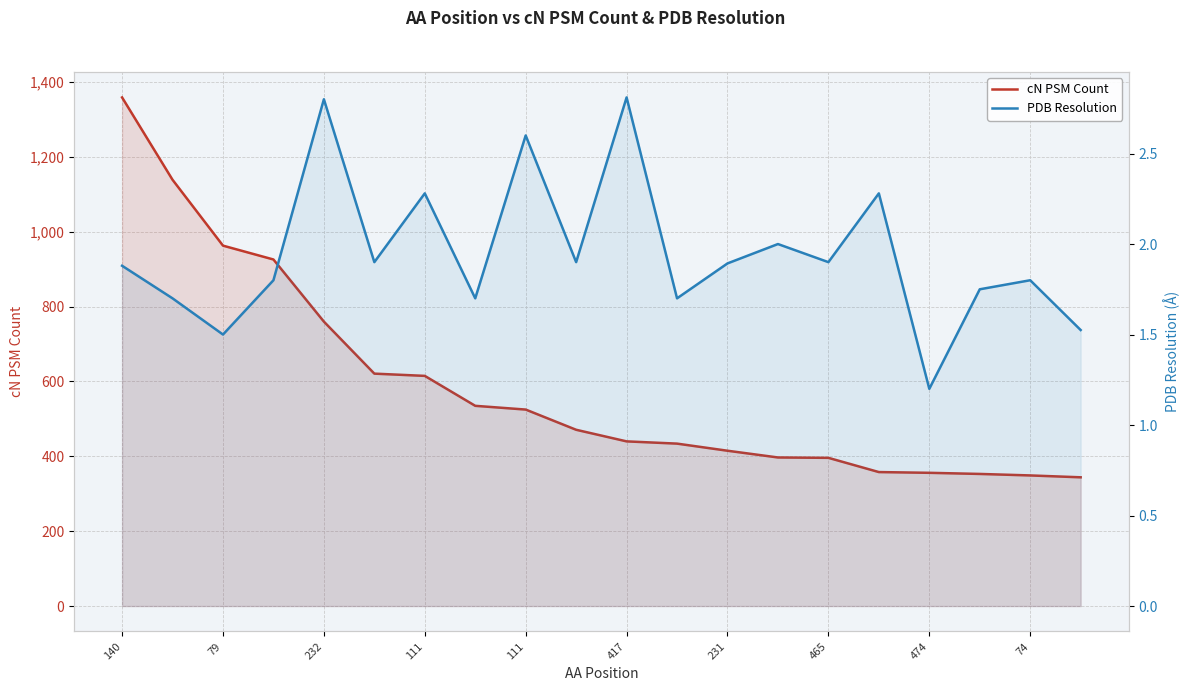

True or false: PDB Resolution and cN PSM Count cross at least once.

False